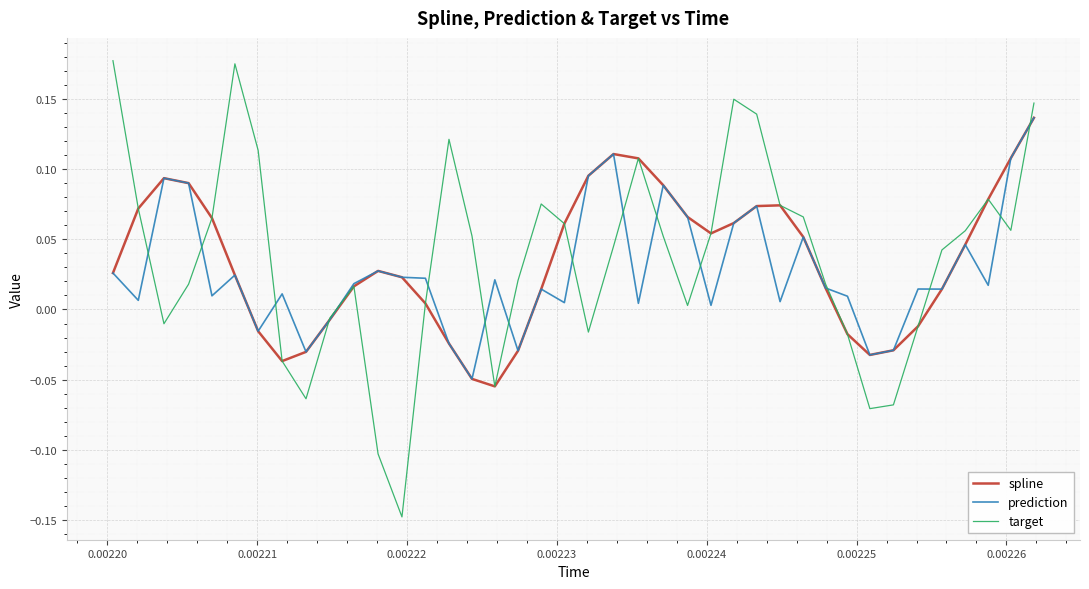

Which series has the largest range (max minus min)?

target